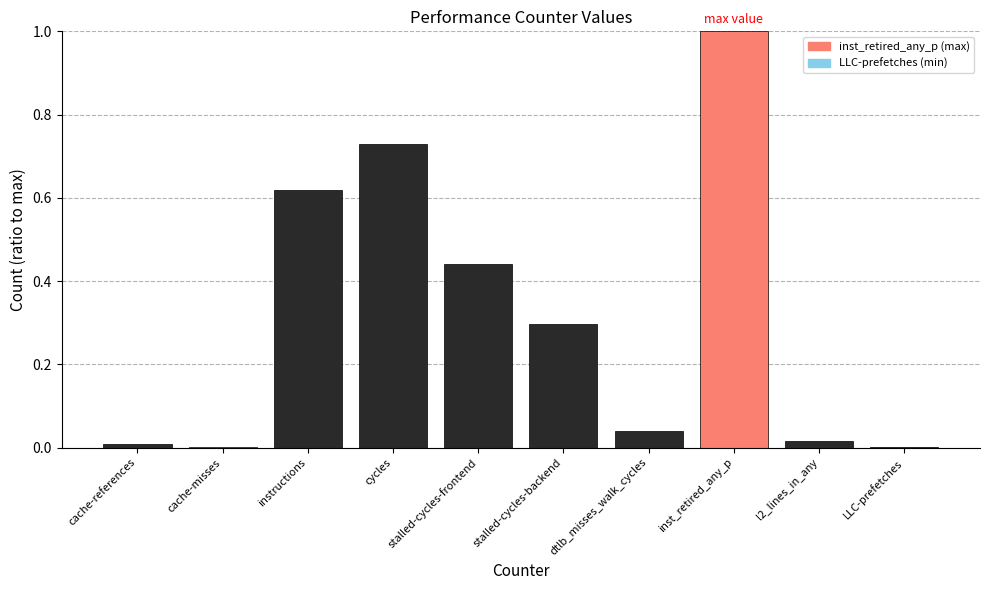

What is the average value?

0.3